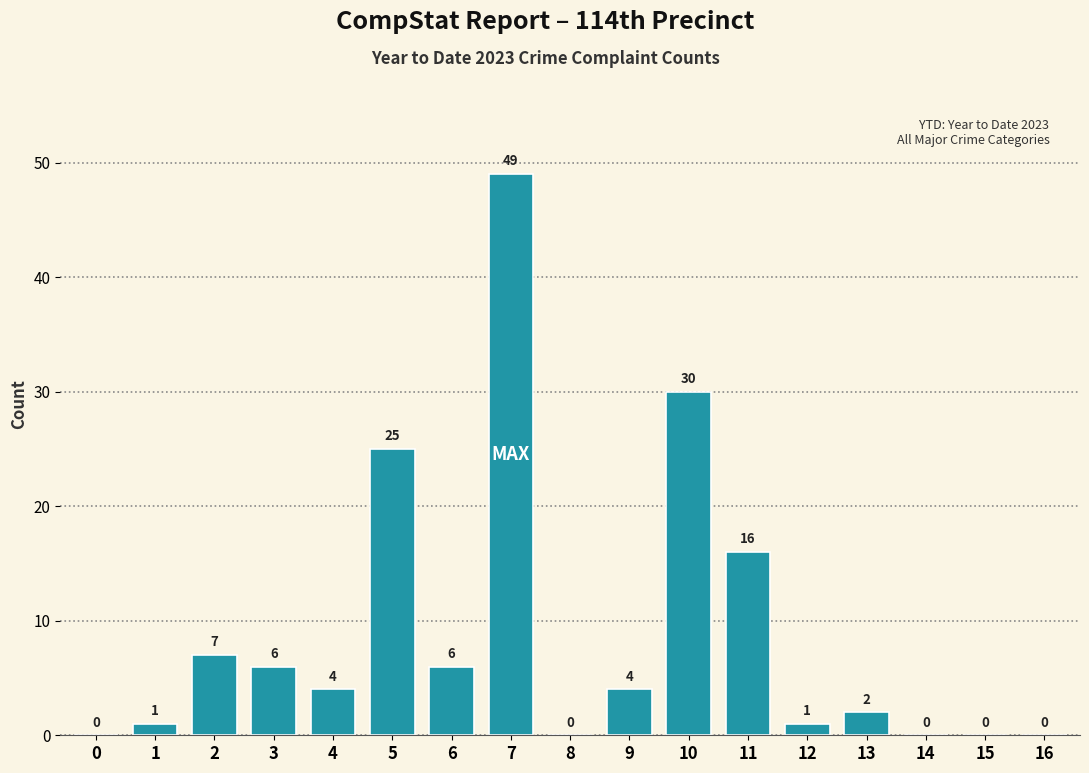

Reading left to right, list all the values displayed in this chart.

0=0	1=1	2=7	3=6	4=4	5=25	6=6	7=49	8=0	9=4	10=30	11=16	12=1	13=2	14=0	15=0	16=0